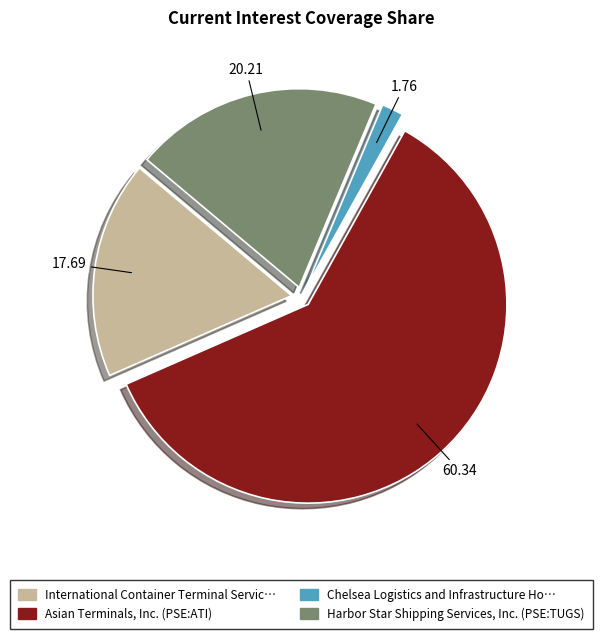

Do Harbor Star Shipping Services, Inc. (PSE:TUGS) and Chelsea Logistics and Infrastructure Ho… together represent more than half of the pie?

No